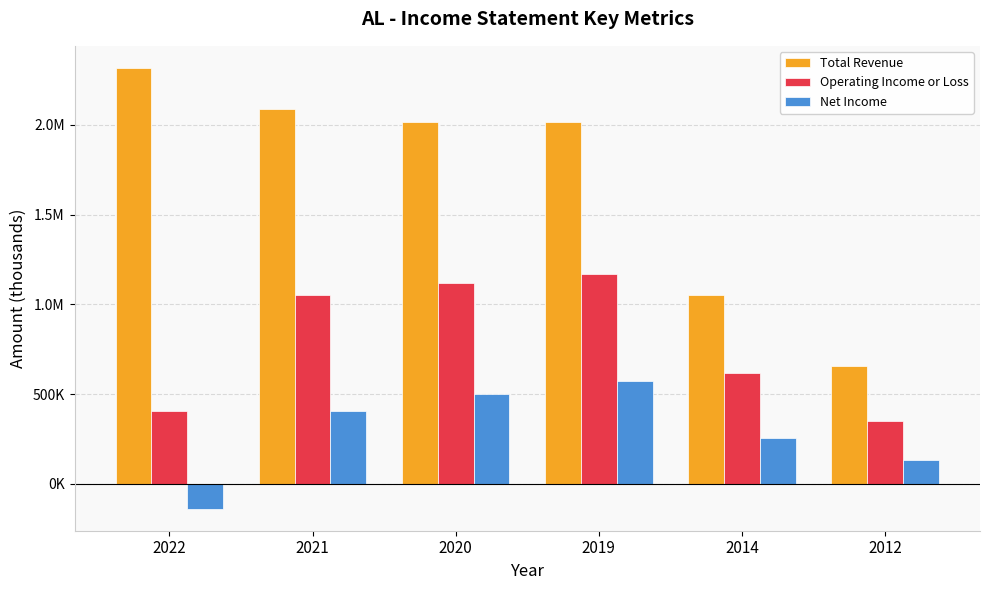

Is it true that Net Income equals 135423 at 2014?

False